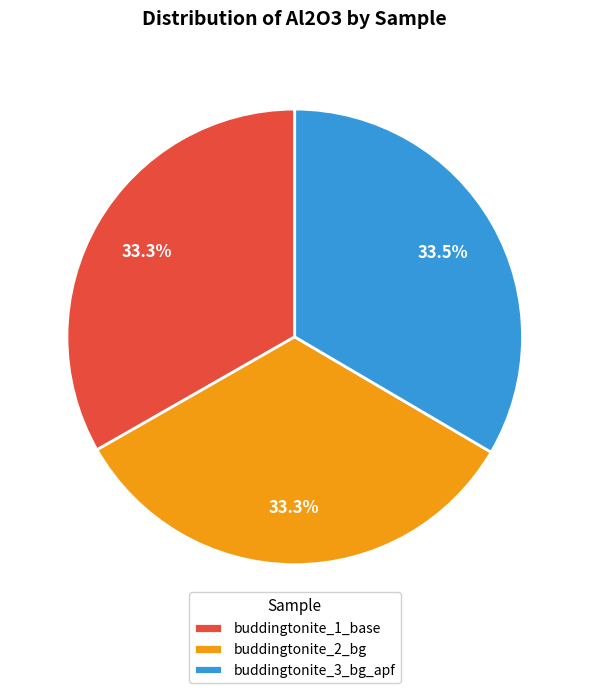

Is it true that buddingtonite_2_bg is 33% of the pie?

True